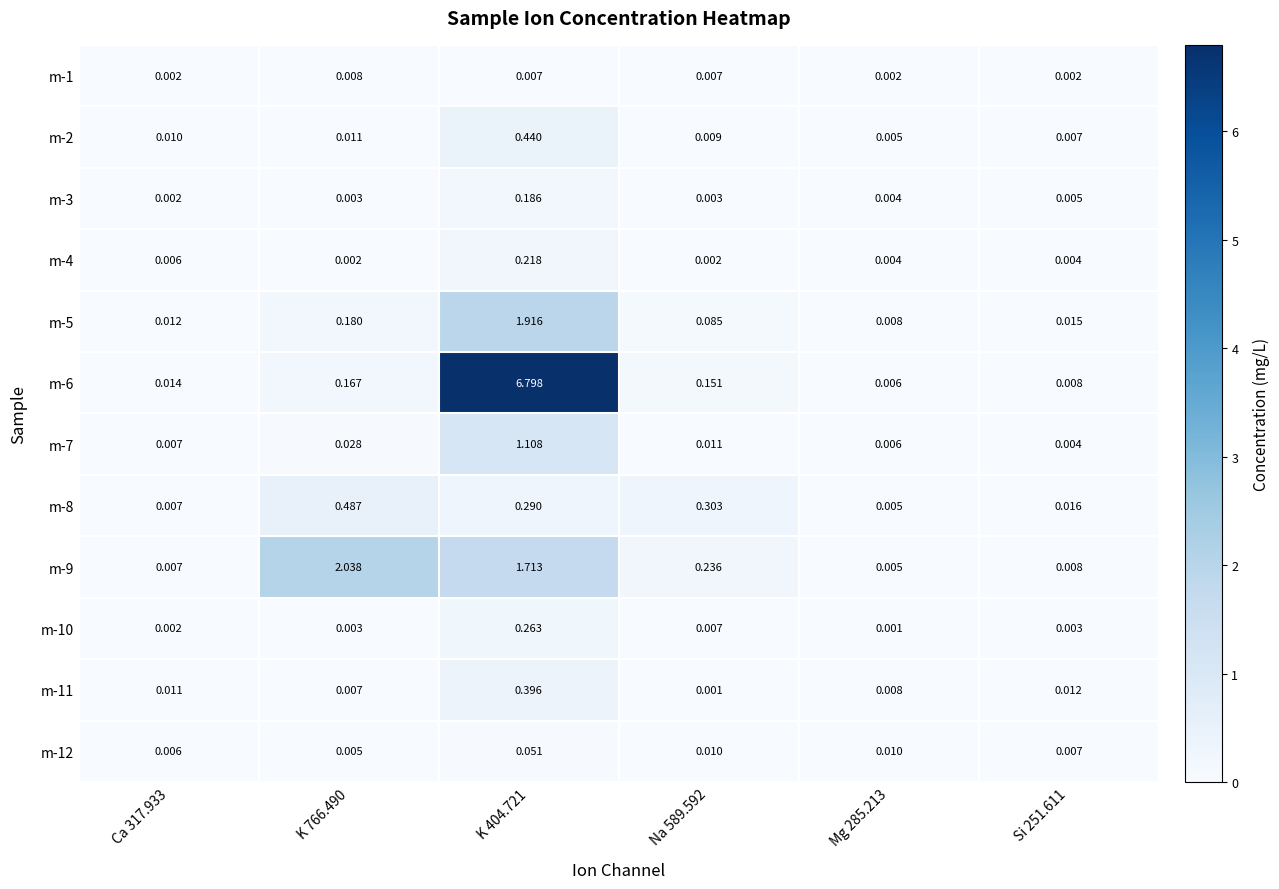

Is the value of m-5 at Mg 285.213 greater than the value of m-6 at K 766.490?

No